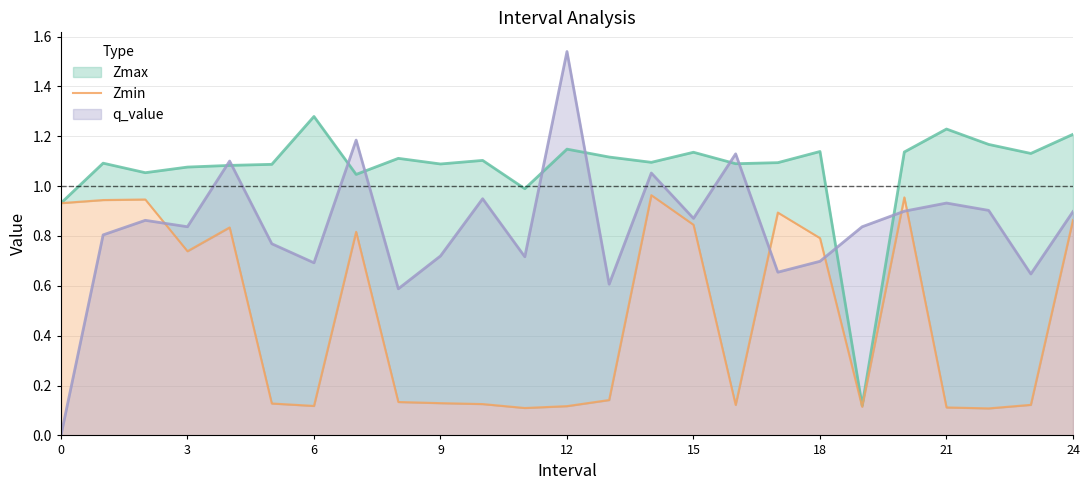

True or false: q_value has a value of 1.2 at 3.

False